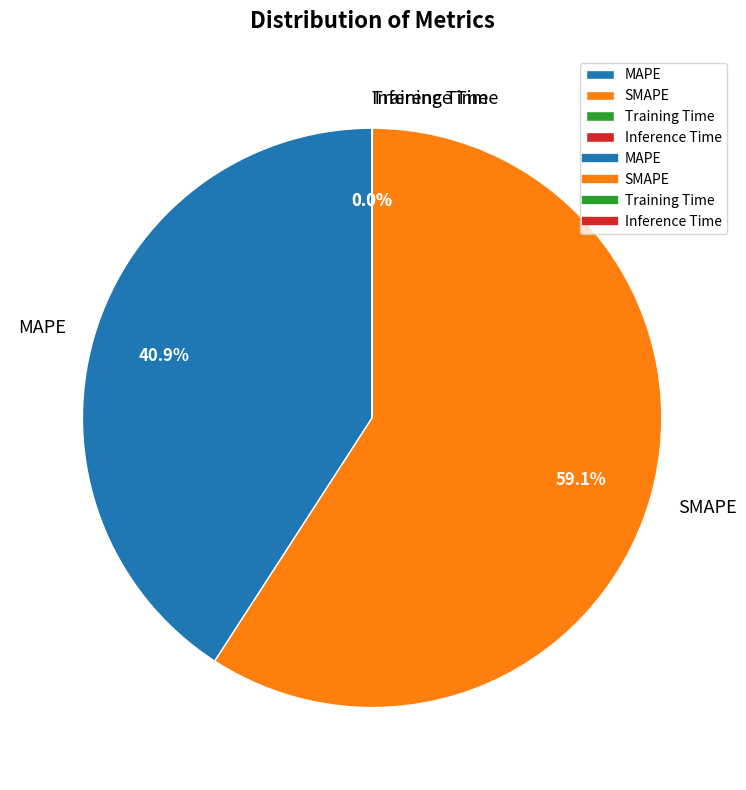

Is SMAPE the majority of the pie?

Yes